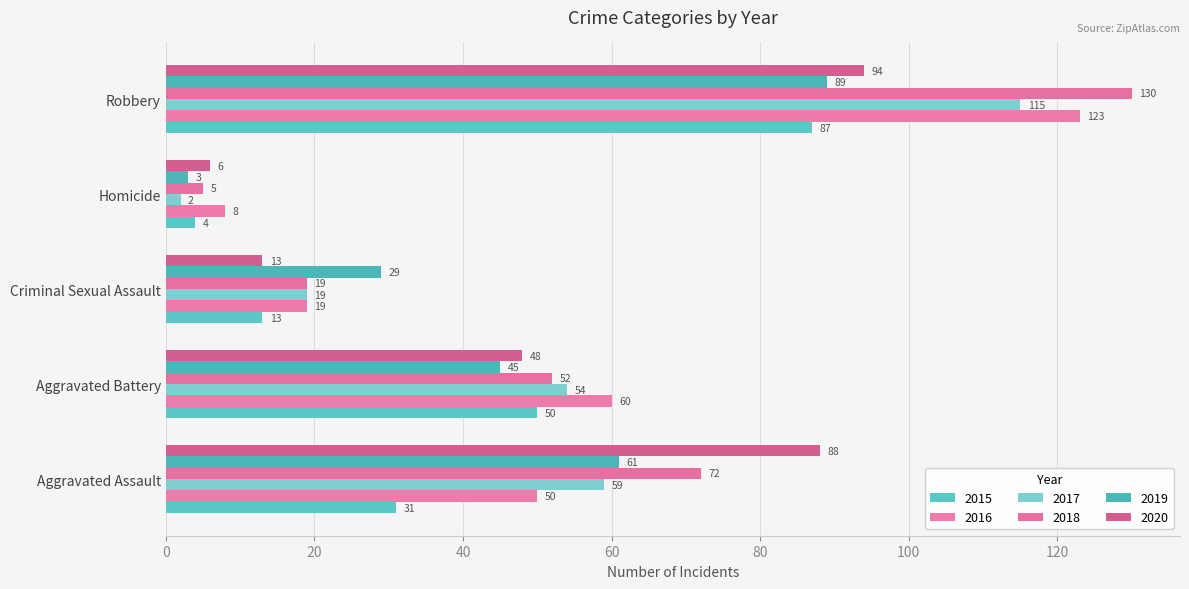

How many values in the 2019 series are below 45?

2